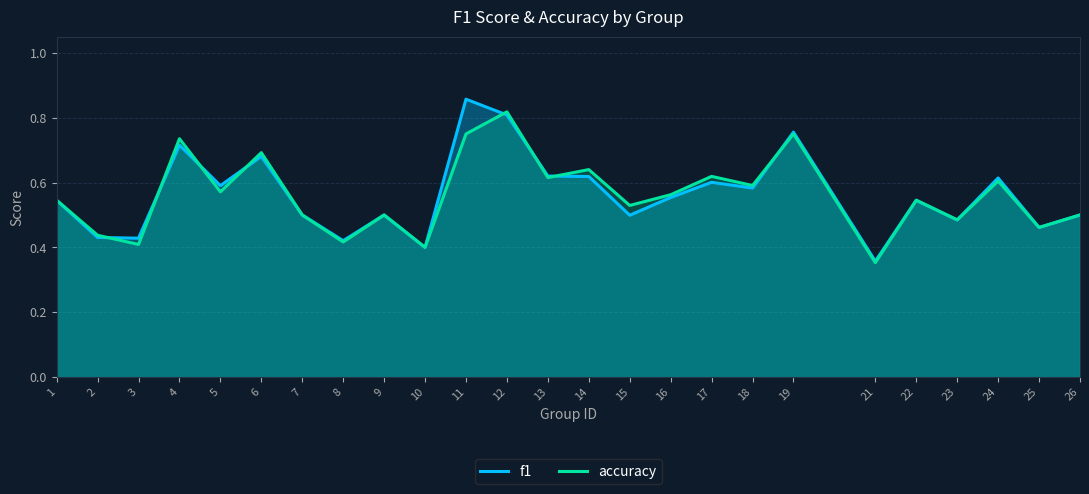

At which category does accuracy reach its first local peak?

4